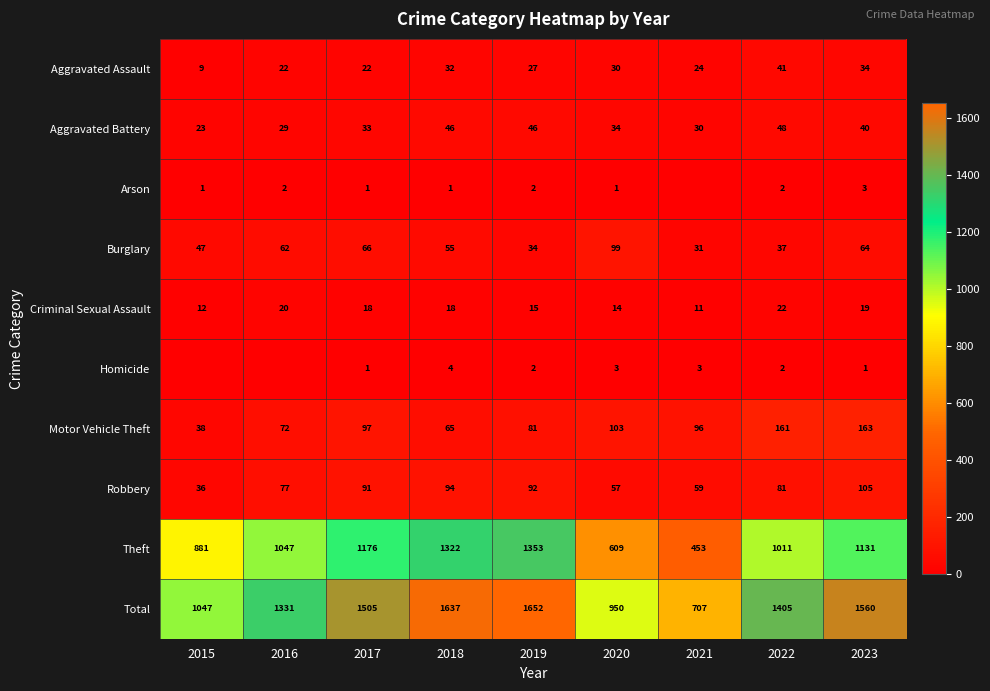

The Aggravated Assault series shows 27 at 2019. True or false?

True